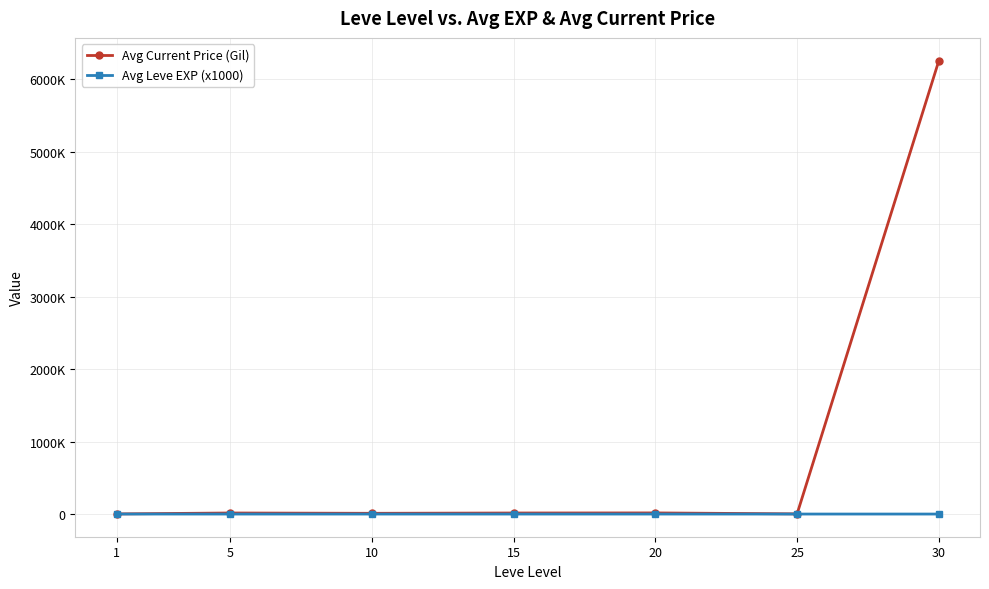

What is the minimum value shown in the chart?

3.7